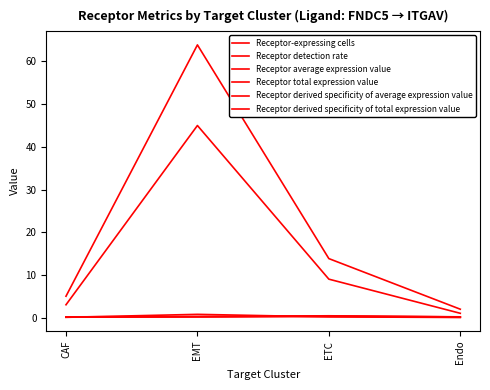

Rank the series by their maximum value, from lowest to highest.

Receptor detection rate, Receptor average expression value, Receptor derived specificity of average expression value, Receptor derived specificity of total expression value, Receptor-expressing cells, Receptor total expression value